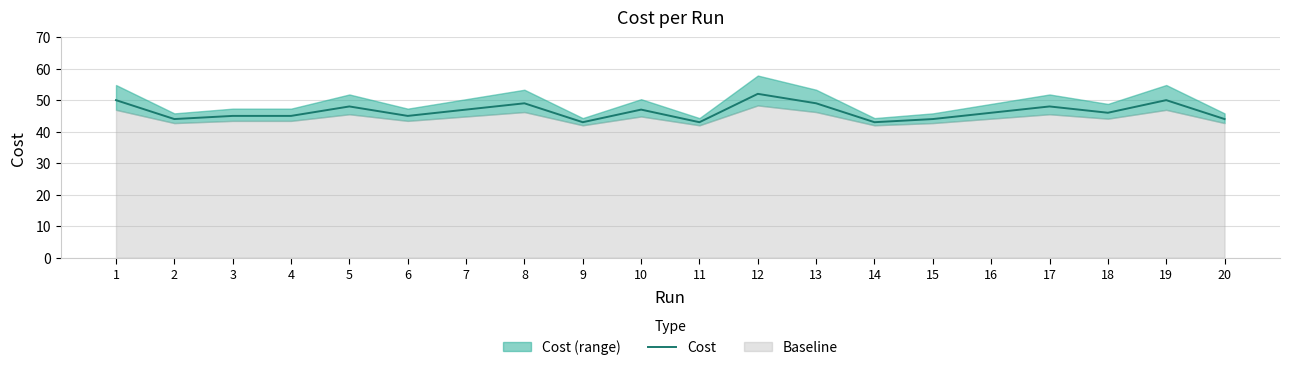

The value at 17 is 48.0. True or false?

True